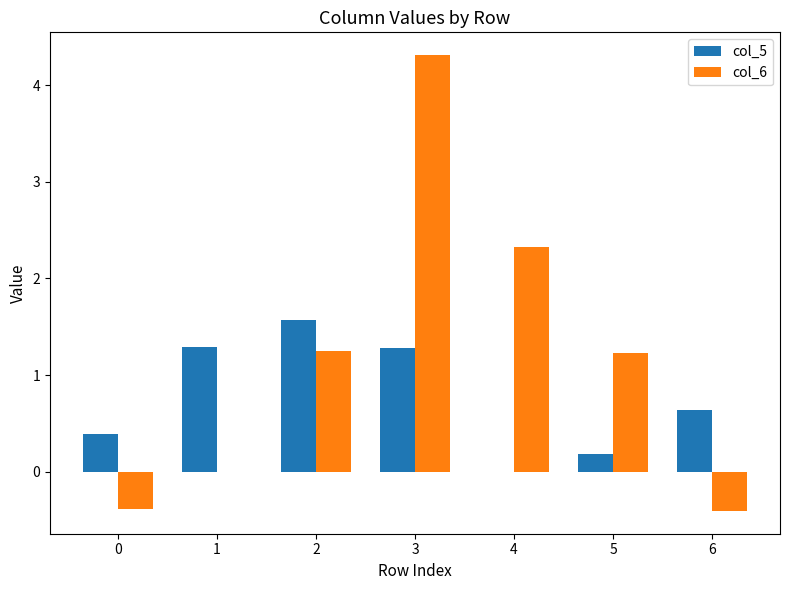

At which category is the sum across all series the highest?

3